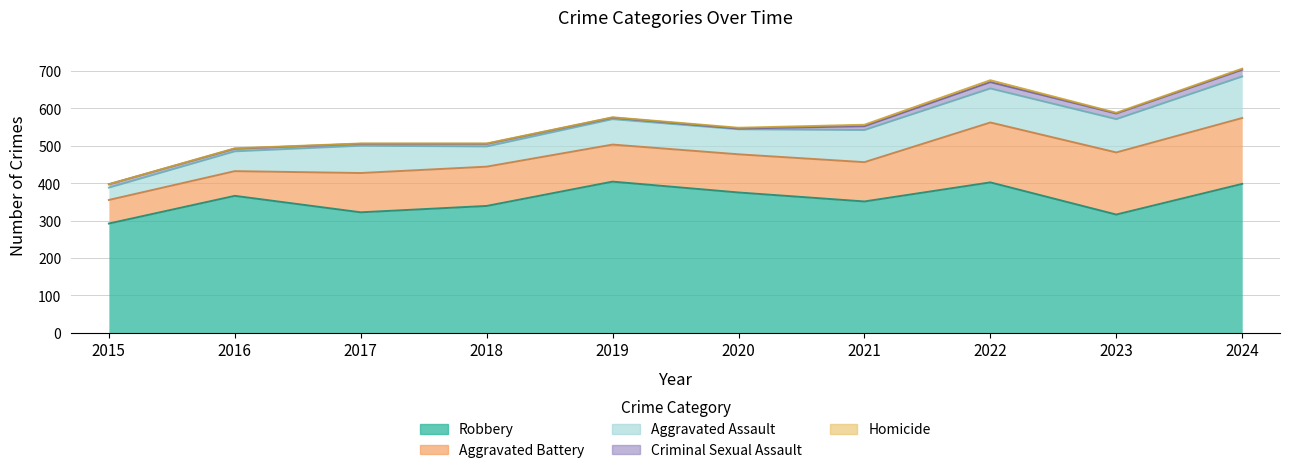

How many data points in Robbery are above 366?

4